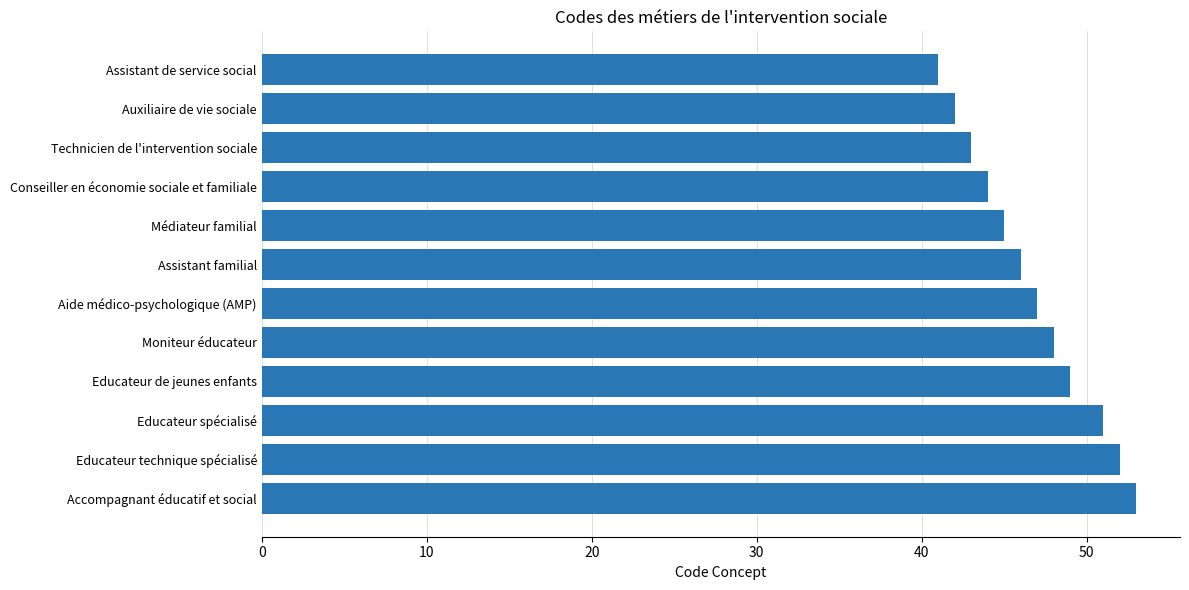

Which has a higher value, Auxiliaire de vie sociale or Educateur spécialisé?

Educateur spécialisé